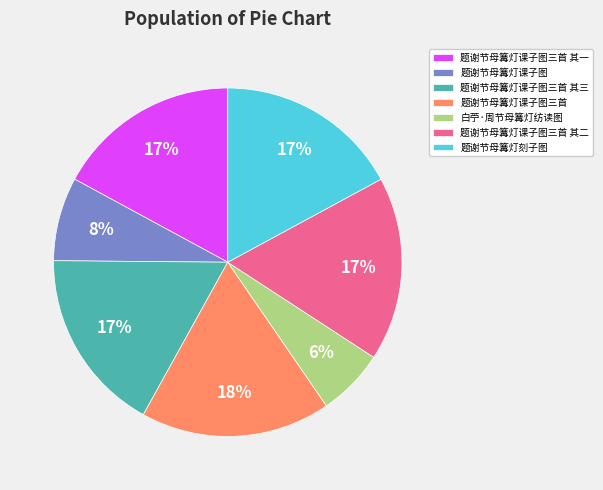

Which has a higher value, 题谢节母篝灯刻子图 or 题谢节母篝灯课子图?

题谢节母篝灯刻子图